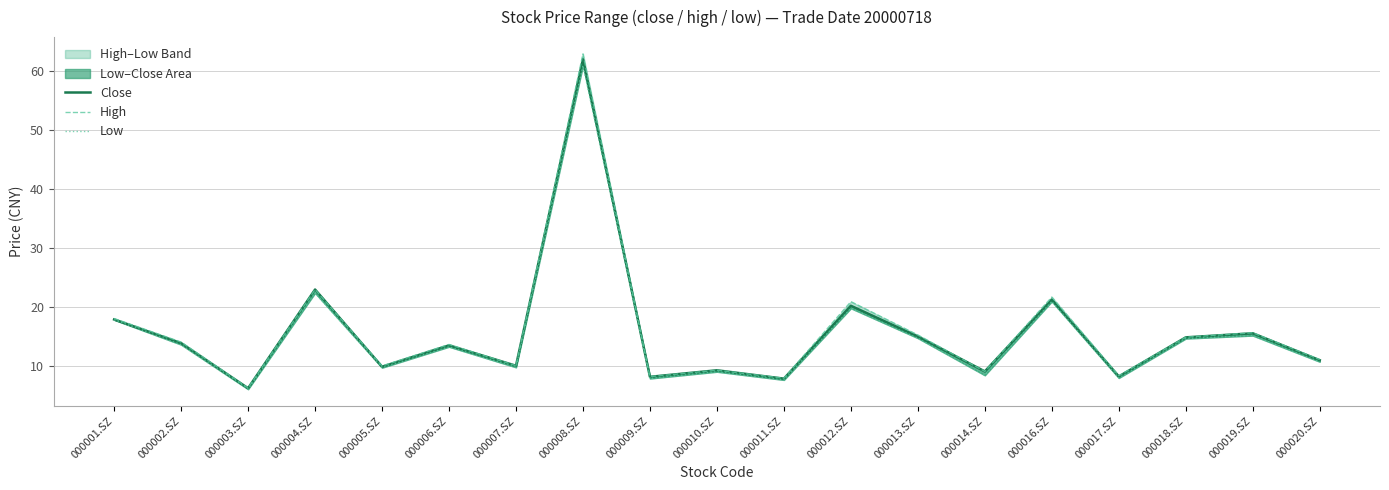

Between 000007.SZ and 000014.SZ, which series saw the biggest shift?

Low